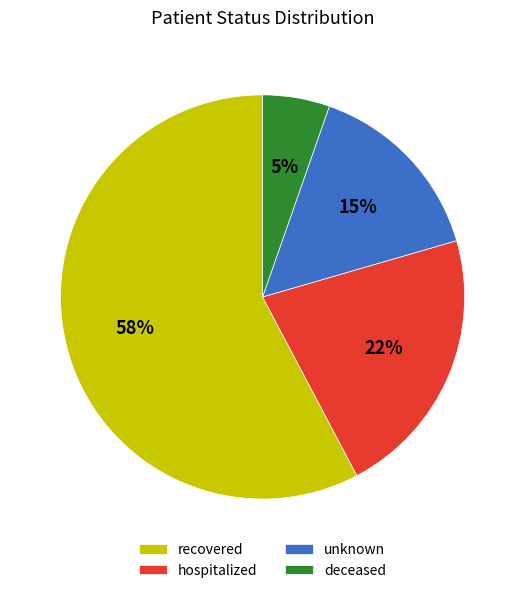

True or false: hospitalized accounts for 33% of the total.

False